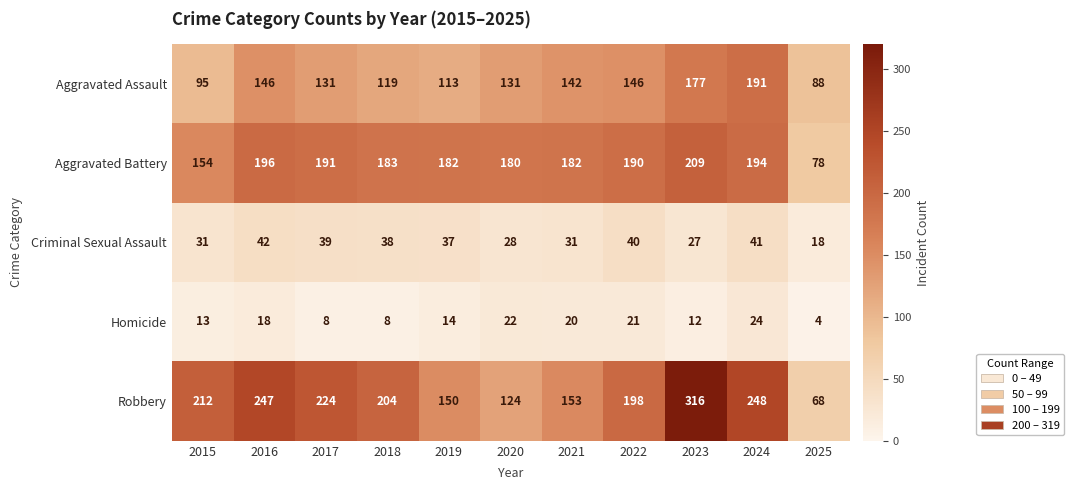

What is the average value of the Criminal Sexual Assault series?

34